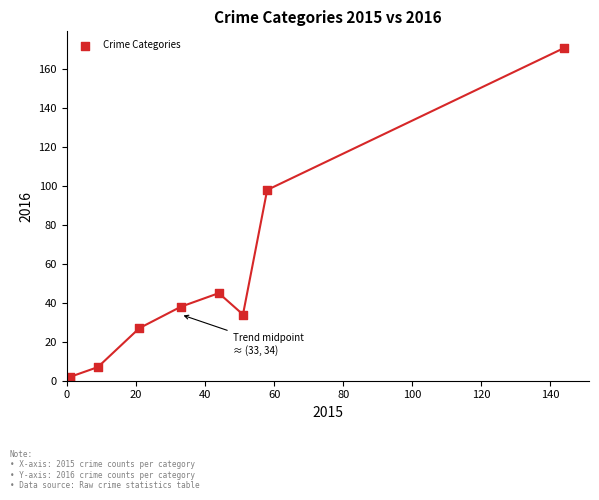

What Y value in the scatter plot is closest to 86?

98